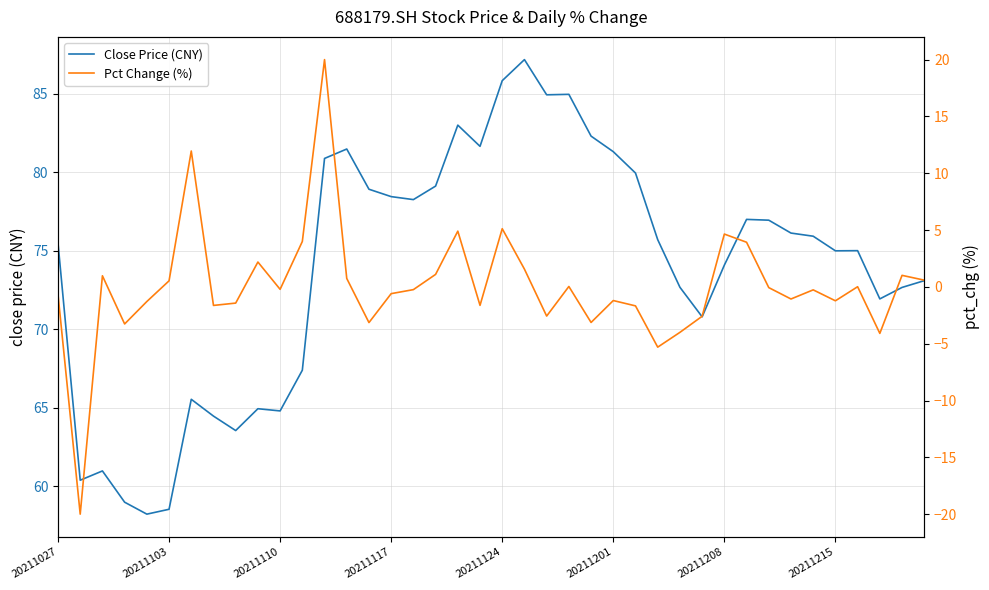

Rank the series by their average value, from lowest to highest.

Pct Change (%), Close Price (CNY)